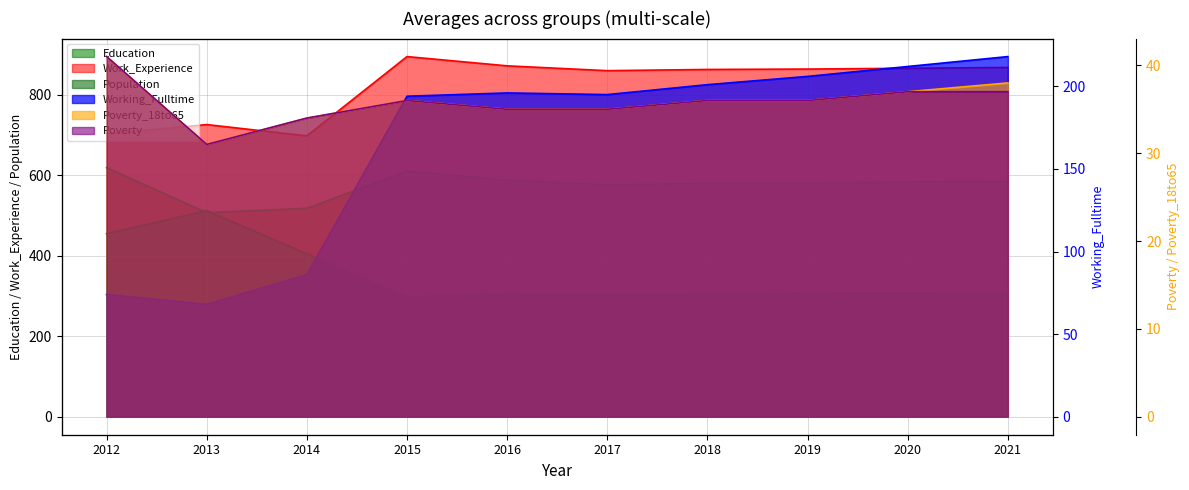

Reading left to right, what are all the values shown in this chart?

Education: 2012=619	2013=507	2014=518	2015=610	2016=588	2017=576	2018=580	2019=581	2020=583	2021=585
Work_Experience: 2012=703	2013=726	2014=698	2015=895	2016=872	2017=860	2018=863	2019=864	2020=866	2021=868
Working_Fulltime: 2012=74	2013=68	2014=86	2015=194	2016=196	2017=195	2018=201	2019=206	2020=212	2021=218
Population: 2012=455	2013=512	2014=405	2015=298	2016=306	2017=305	2018=306	2019=307	2020=308	2021=309
Poverty_18to65: 2012=41	2013=31	2014=34	2015=36	2016=35	2017=35	2018=36	2019=36	2020=37	2021=38
Poverty: 2012=41	2013=31	2014=34	2015=36	2016=35	2017=35	2018=36	2019=36	2020=37	2021=37